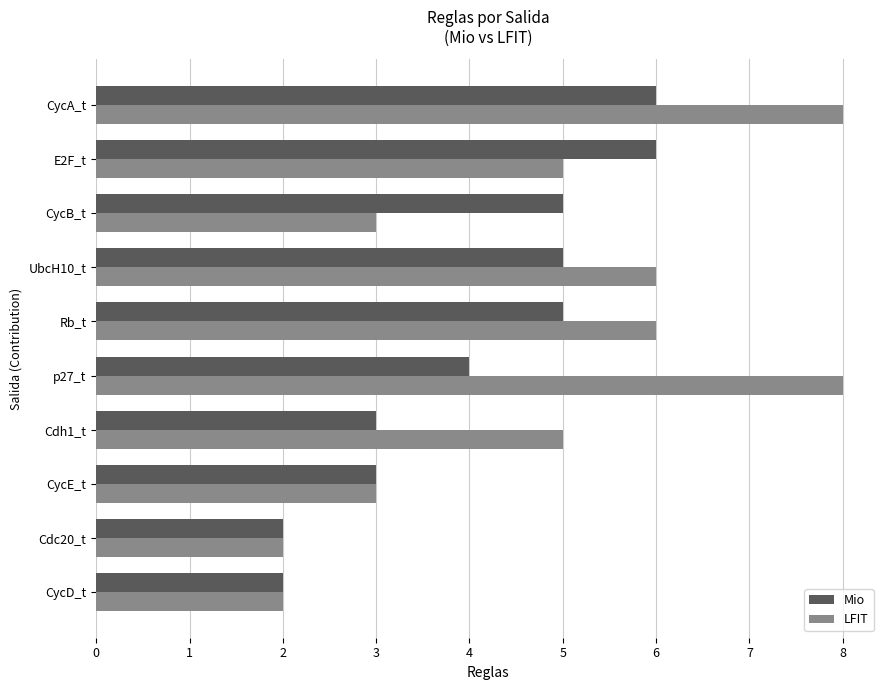

List the series in order of their overall mean, highest first.

LFIT, Mio